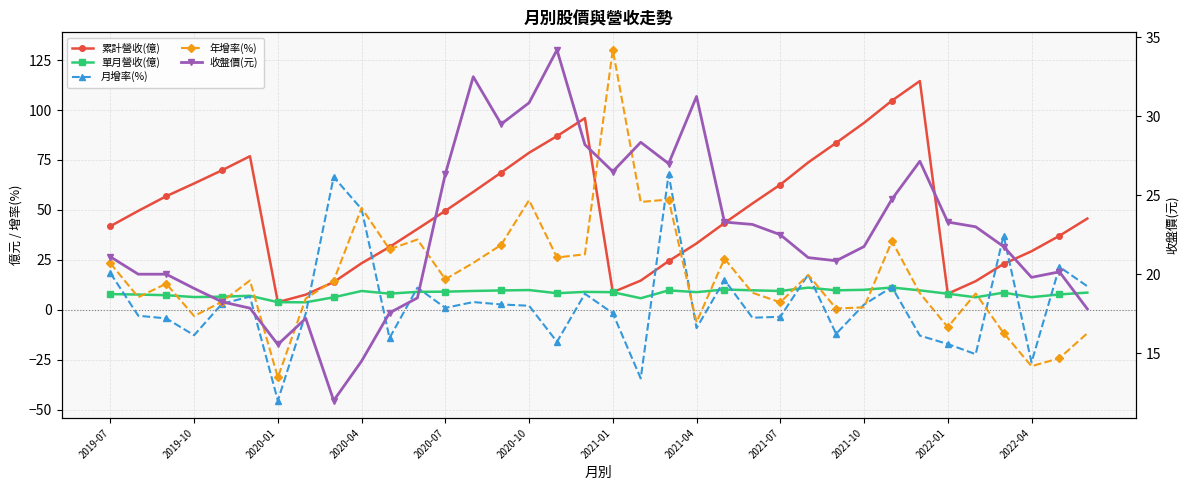

The 年增率(%) series shows 32.5 at 14. True or false?

True